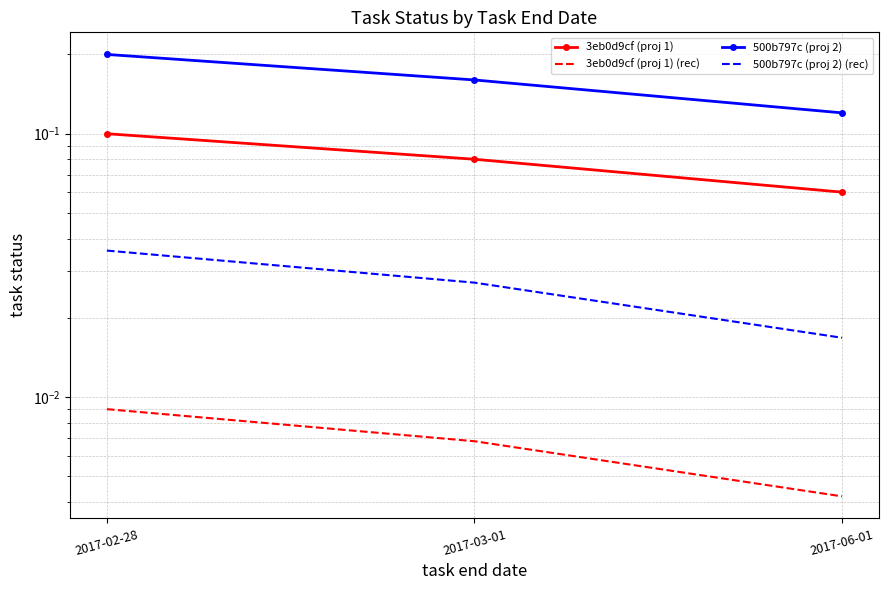

Which series has the widest spread of values?

500b797c (proj 2)